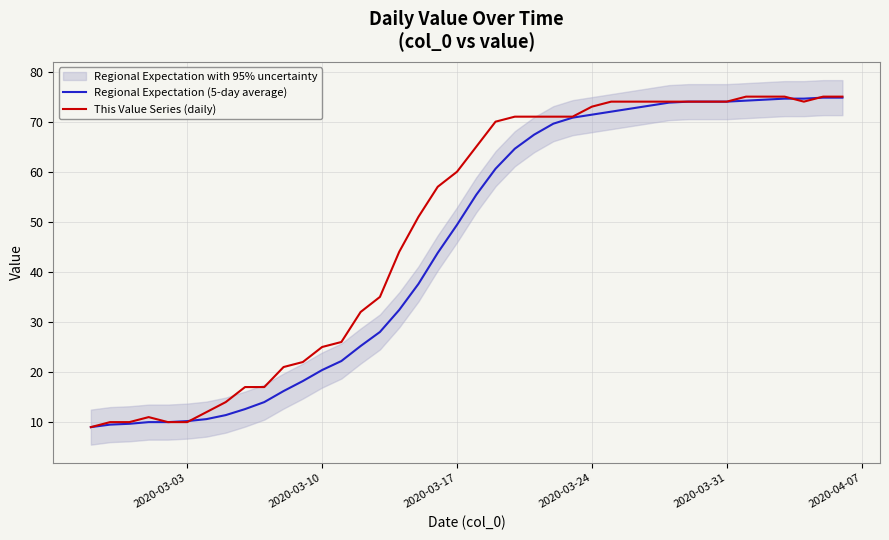

How many intersections are there between Regional Expectation (5-day average) and This Value Series (daily)?

3